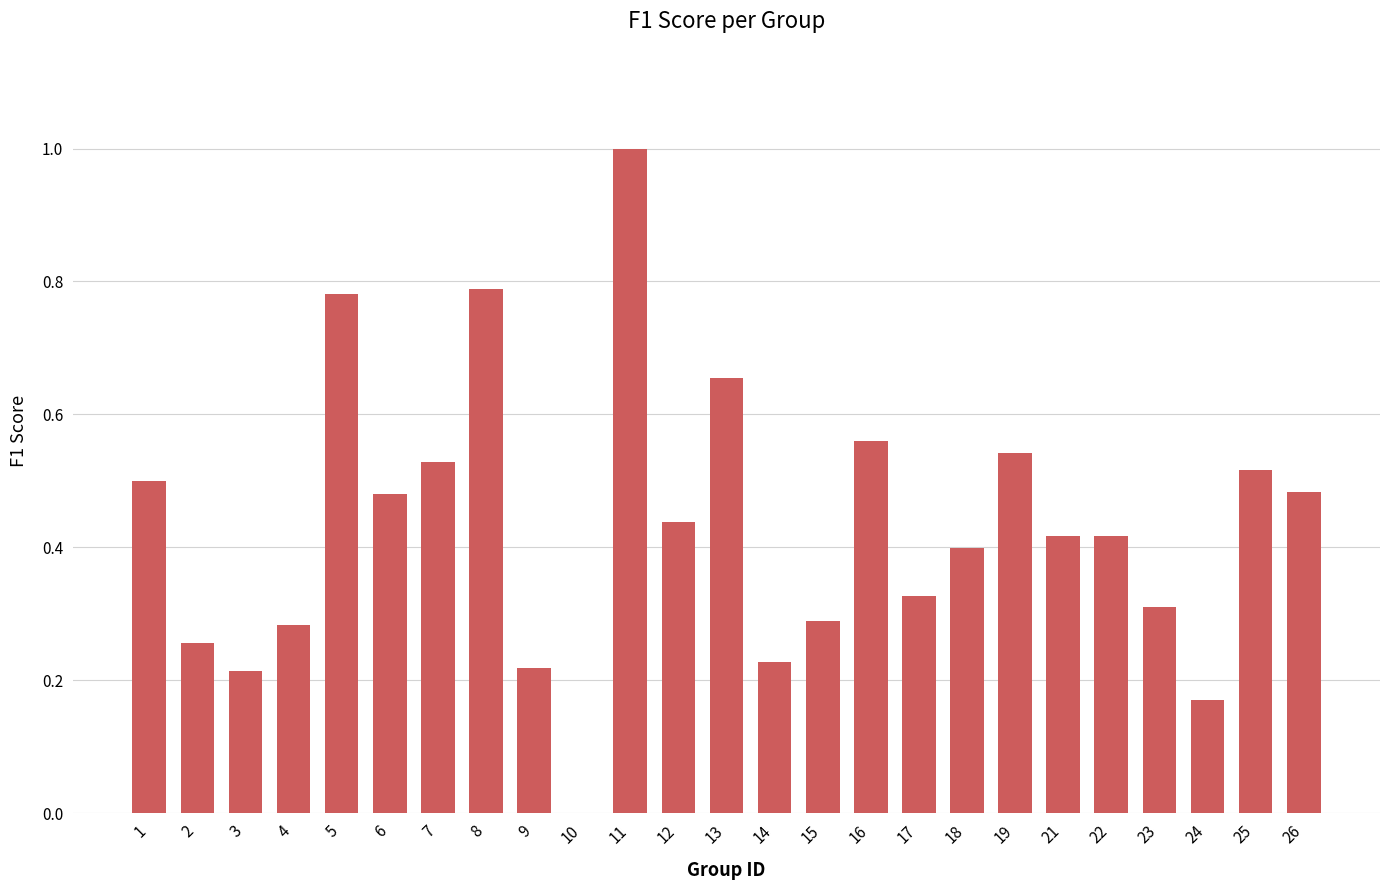

The chart shows a value of 0.8 at 5. True or false?

True